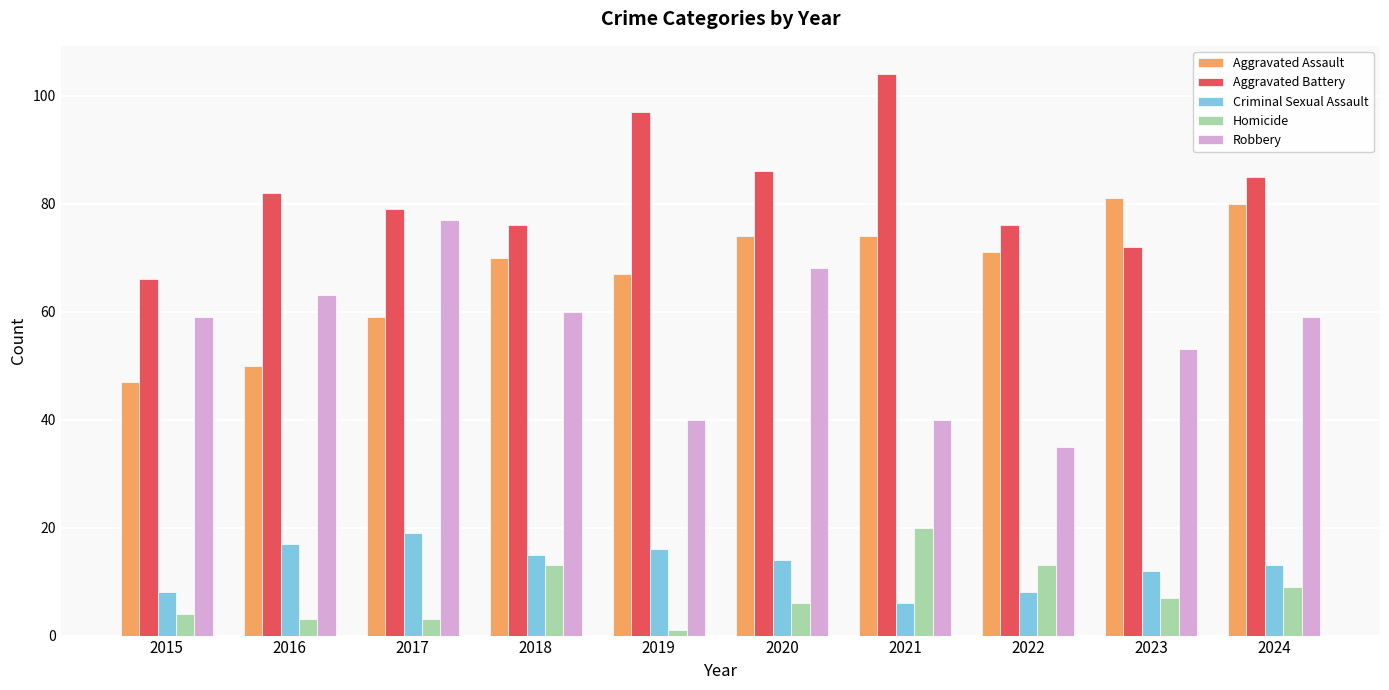

What is the difference between the maximum and minimum values in the Robbery series?

42